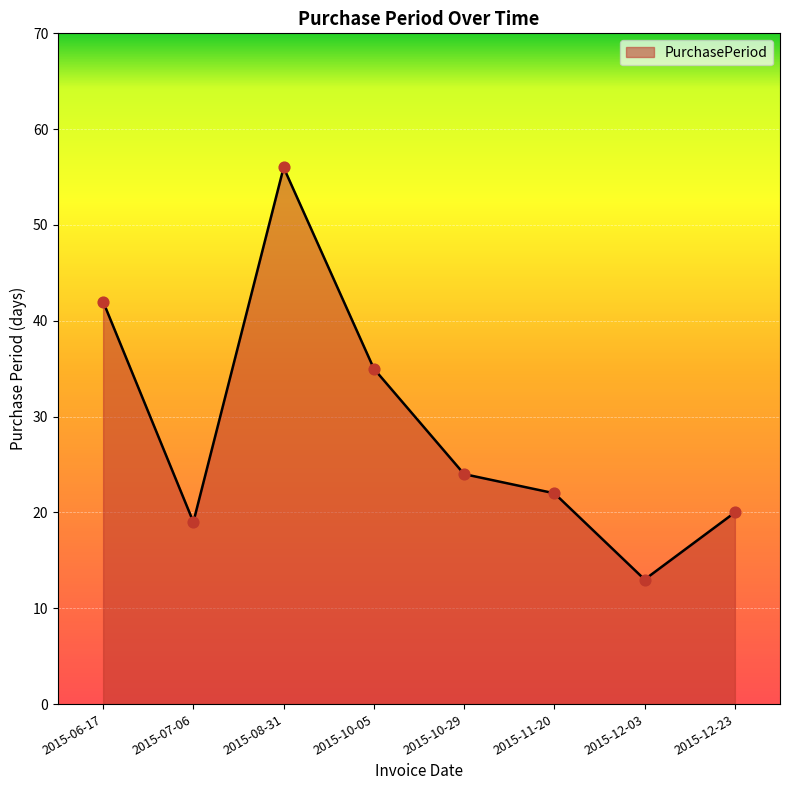

What is the ratio of the value at 2015-10-29 to the value at 2015-07-06?

1.3